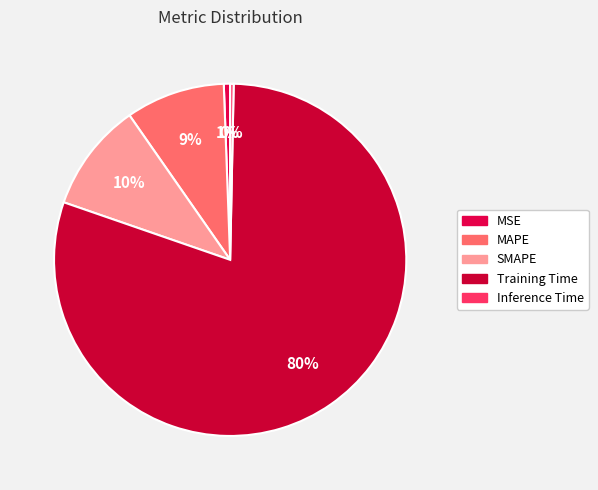

Is there a majority slice in this chart?

Yes